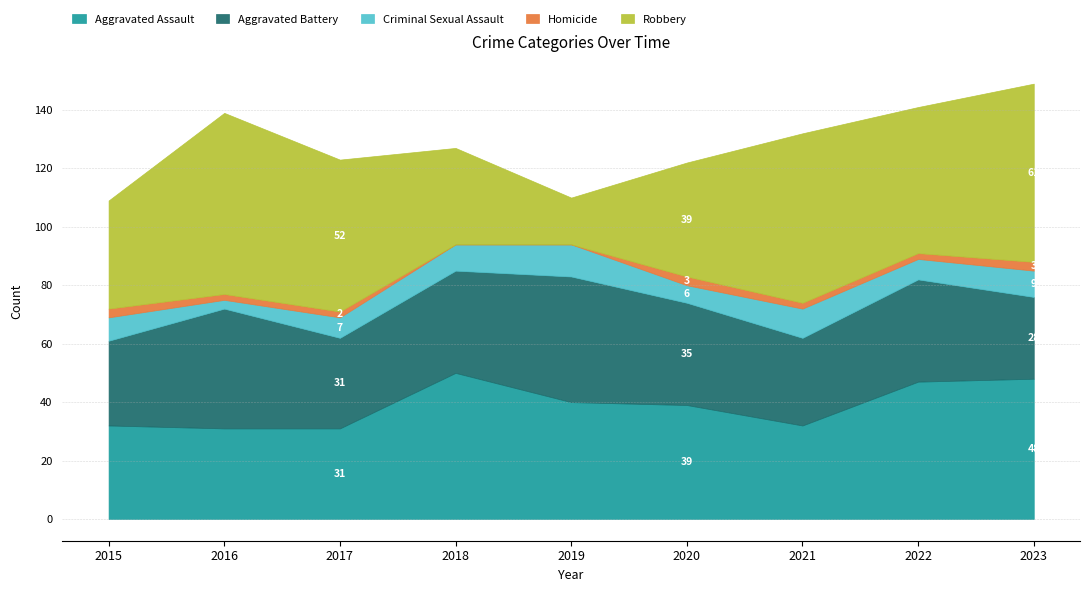

Does the chart have visible grid lines?

Yes